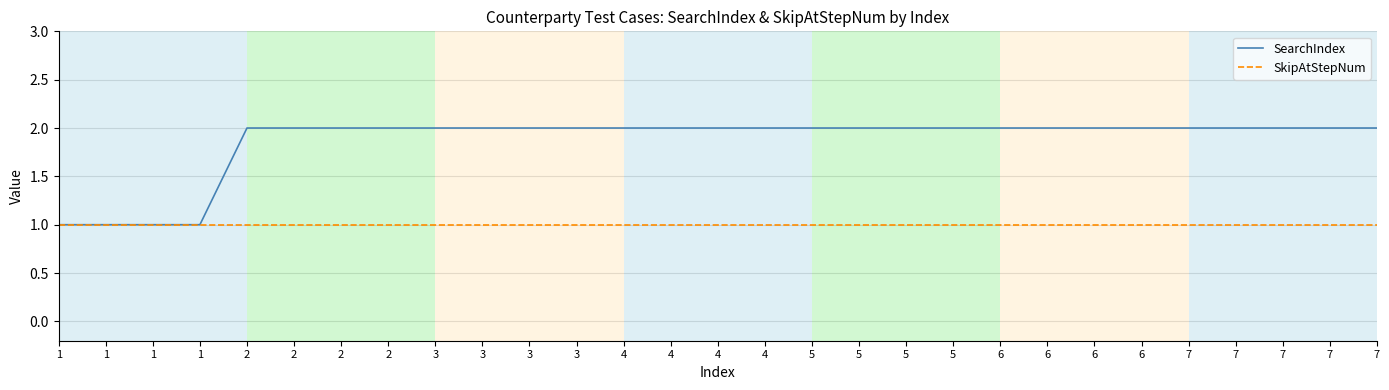

Reading right to left, what are all the values shown in this chart?

SearchIndex: 7=2	7=2	7=2	7=2	7=2	6=2	6=2	6=2	6=2	5=2	5=2	5=2	5=2	4=2	4=2	4=2	4=2	3=2	3=2	3=2	3=2	2=2	2=2	2=2	2=2	1=1	1=1	1=1	1=1
SkipAtStepNum: 7=1	7=1	7=1	7=1	7=1	6=1	6=1	6=1	6=1	5=1	5=1	5=1	5=1	4=1	4=1	4=1	4=1	3=1	3=1	3=1	3=1	2=1	2=1	2=1	2=1	1=1	1=1	1=1	1=1